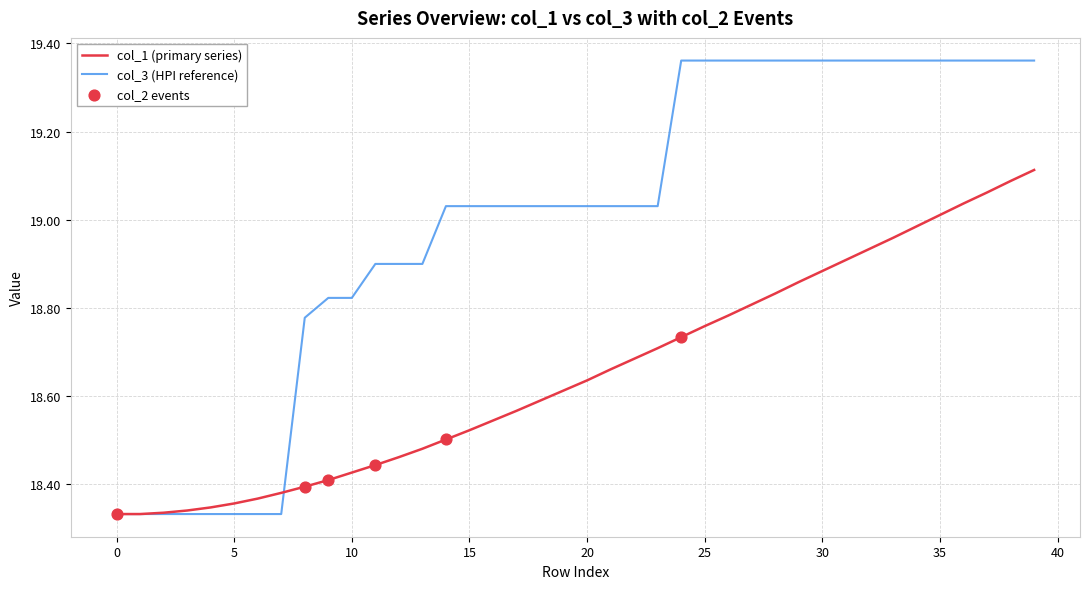

List the series in order of their peak value, highest first.

col_3 (HPI reference), col_1 (primary series)